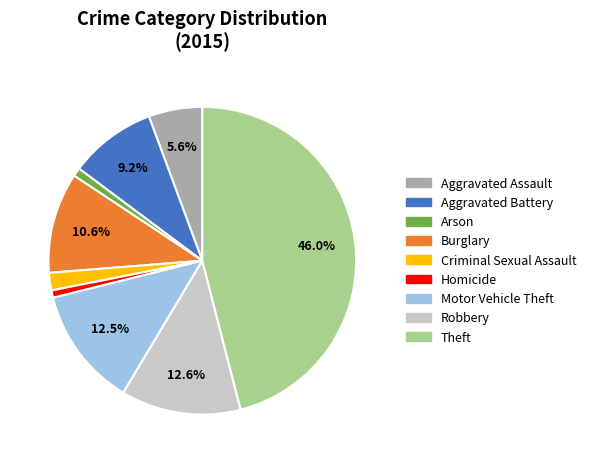

What is the ratio of the value at Motor Vehicle Theft to the value at Arson?

14.1